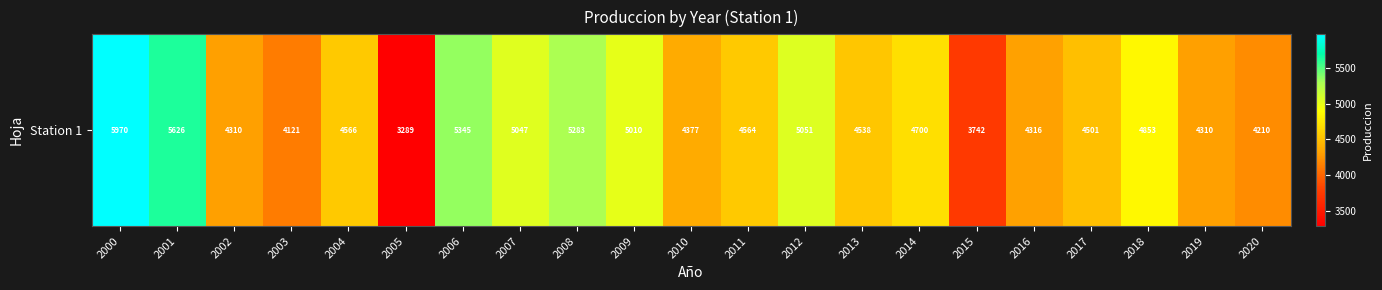

Where is the data nearest to the value 4629?

2004